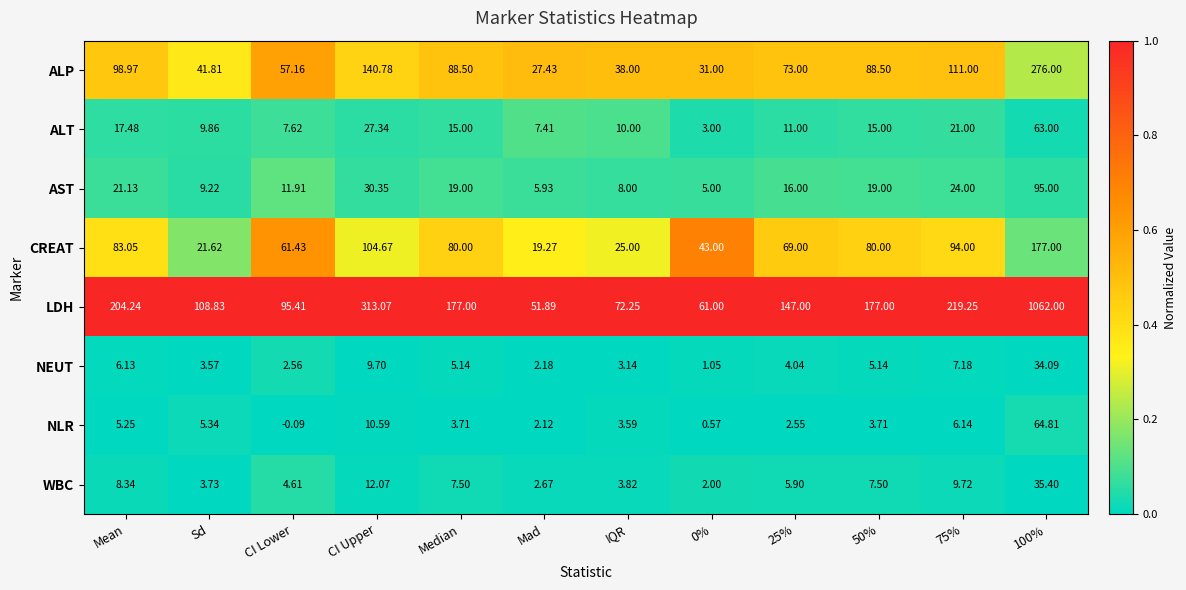

At CI Upper, list the series in order from smallest to largest.

NEUT, NLR, WBC, ALT, AST, CREAT, ALP, LDH